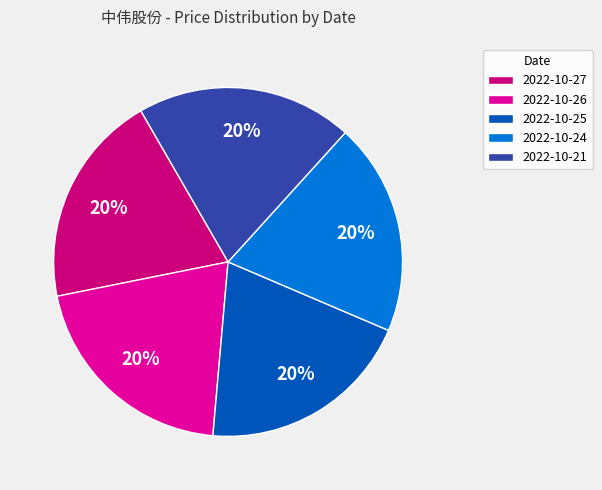

What percentage is the 2022-10-26 slice, to the nearest percent?

20%